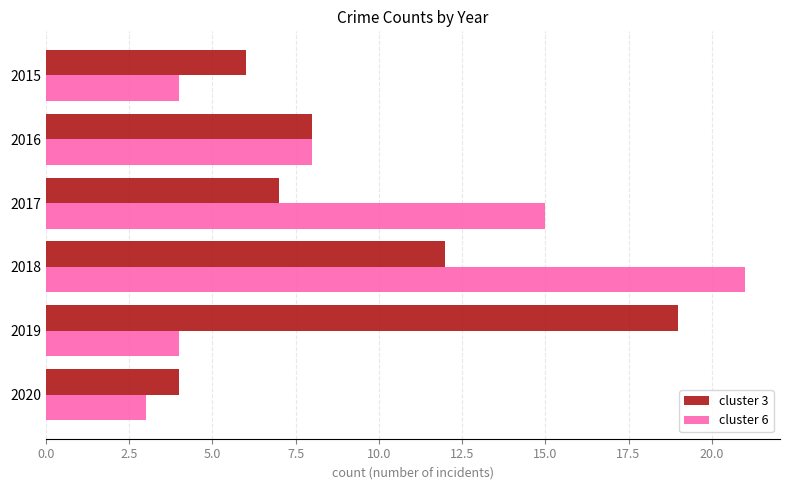

Between 2018 and 2020, which series saw the biggest shift?

cluster 6